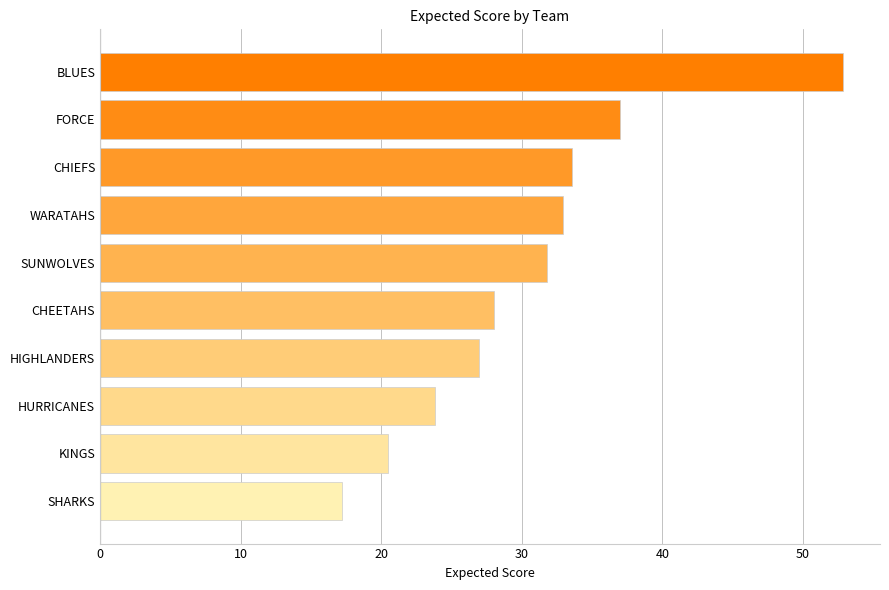

Which label corresponds to the largest value in the chart?

BLUES